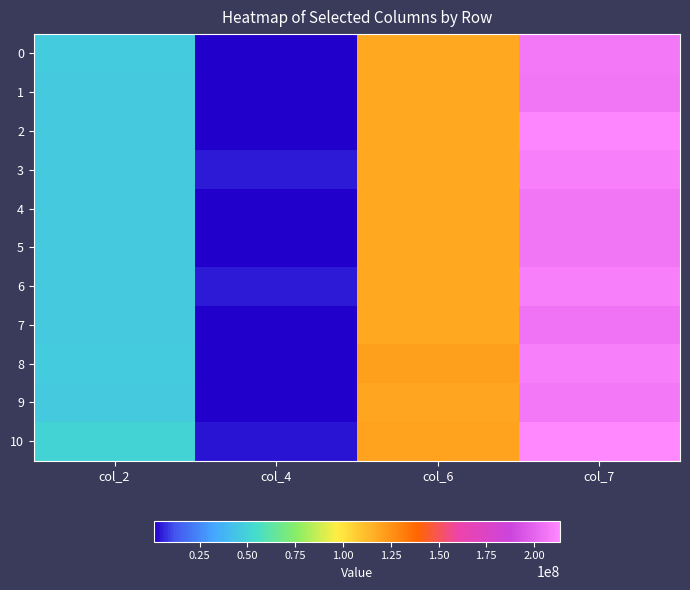

What is the difference between the highest and lowest values at col_6?

3060042